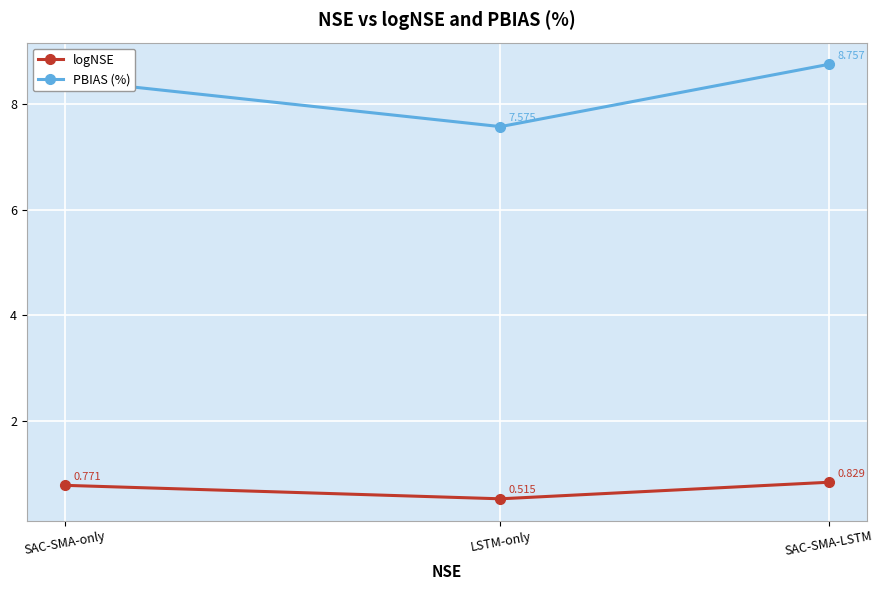

How many lines are shown in the chart?

2